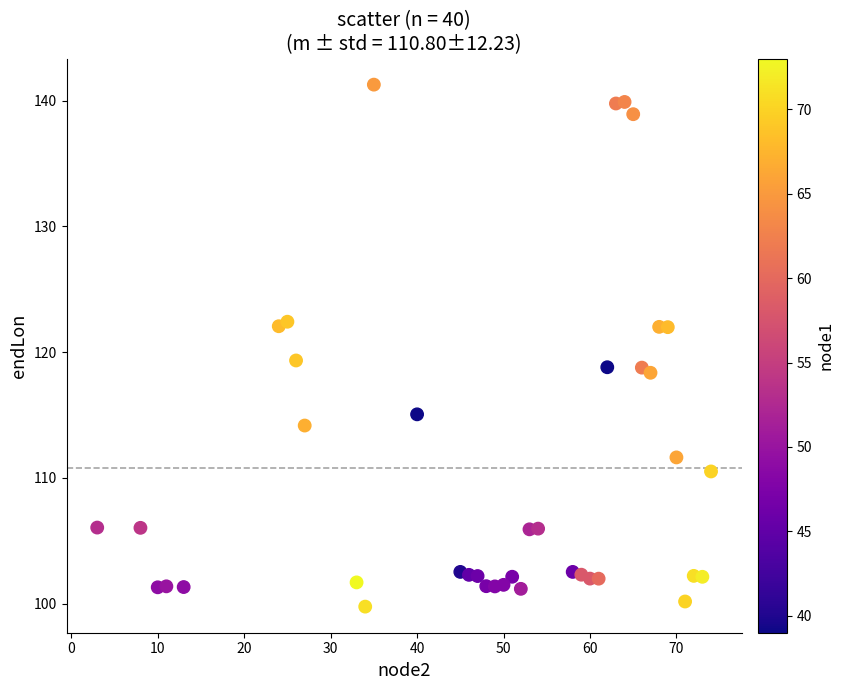

What Y value in the scatter plot is closest to 120?

119.3